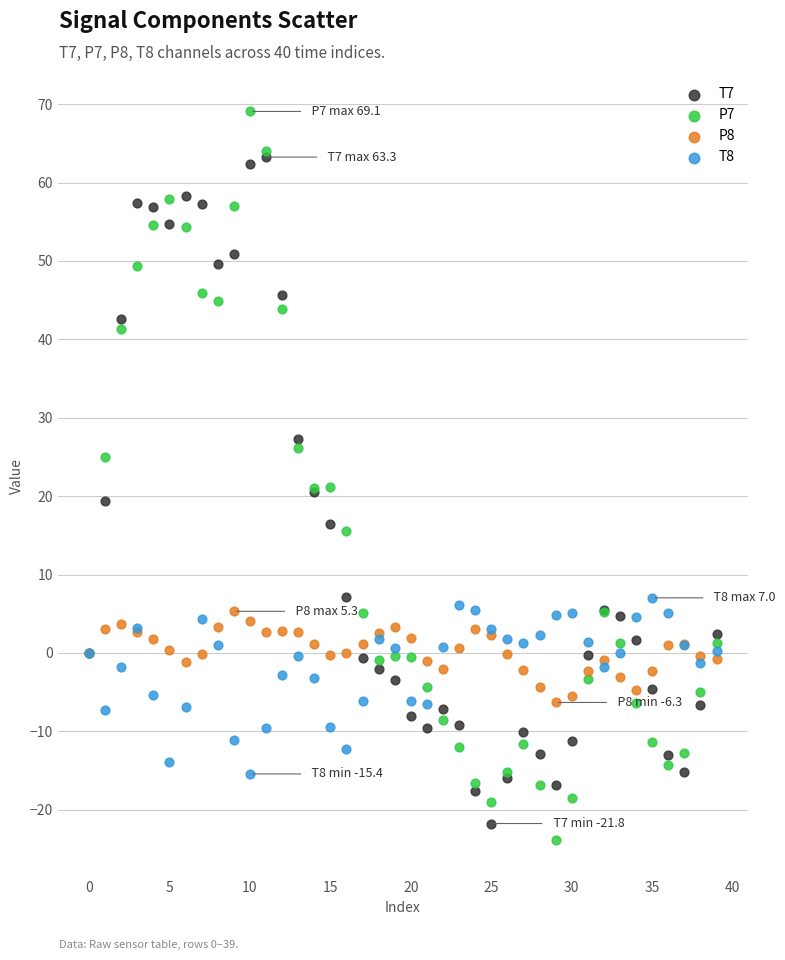

Which series has the largest Y range (max minus min)?

P7